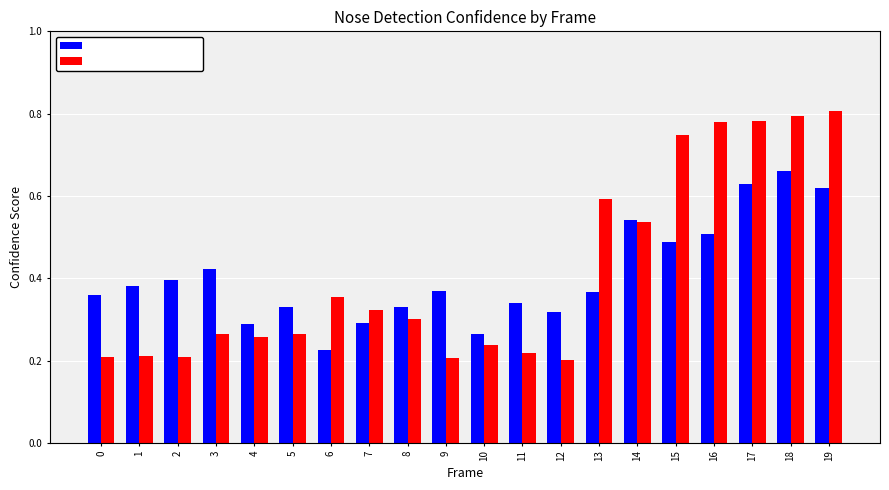

Rank the series by their average value, from lowest to highest.

Person A Confidence, Person B Confidence